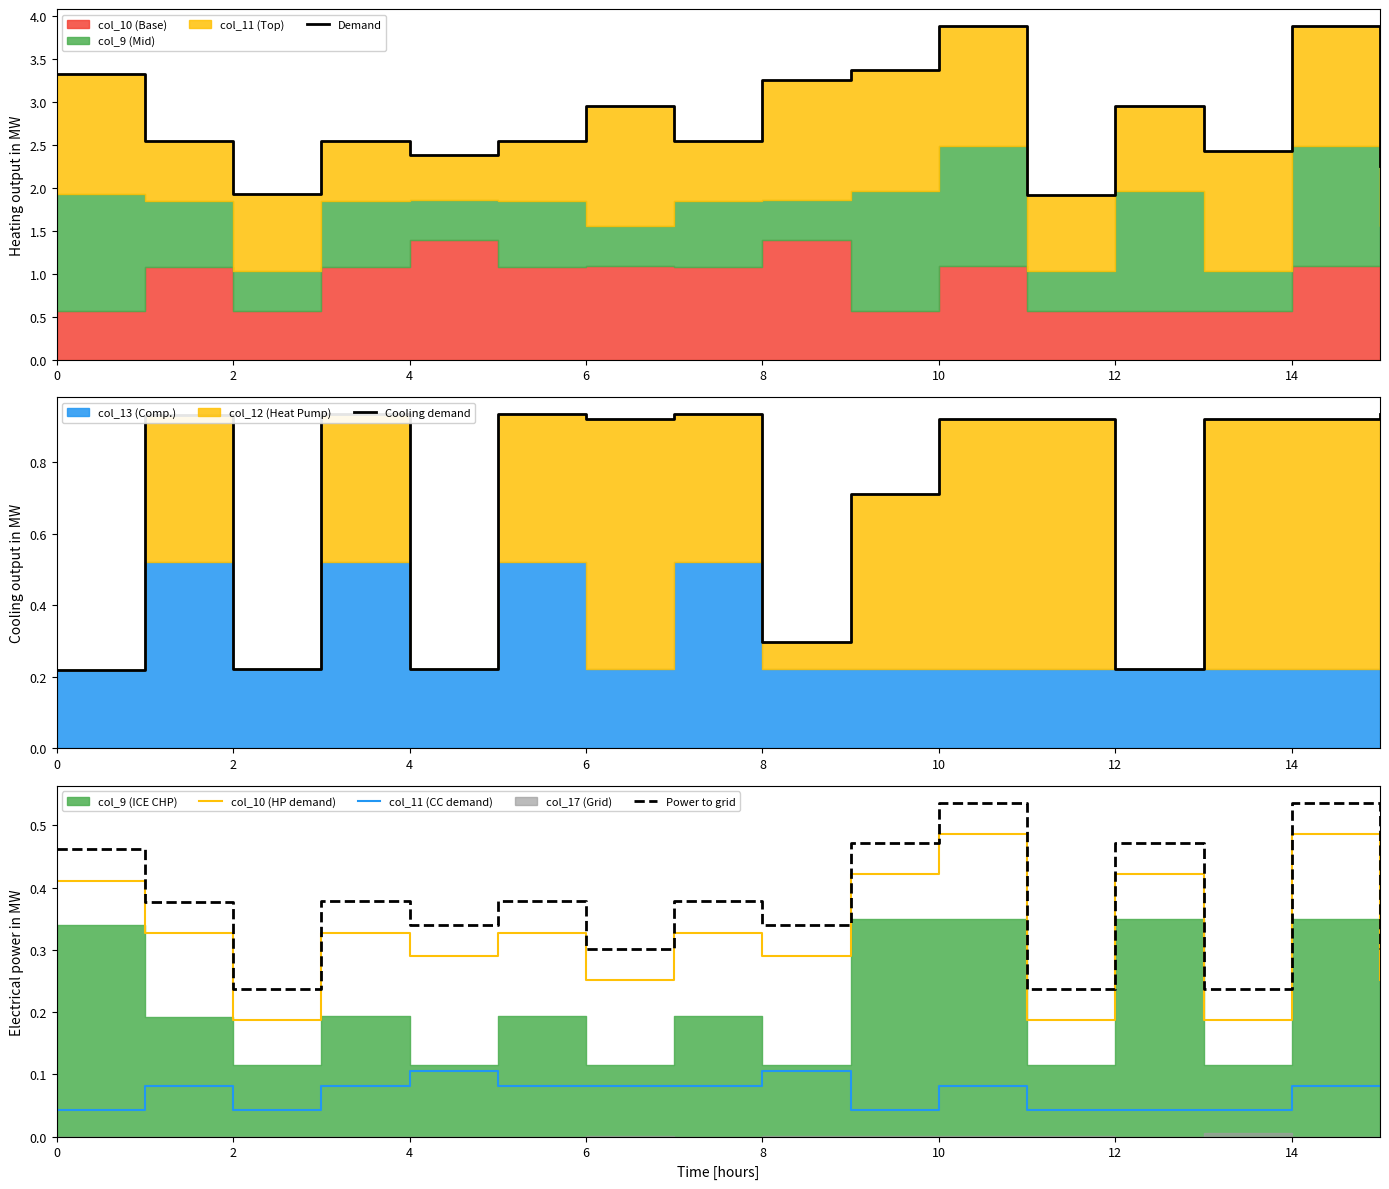

True or false: Power to grid has a value of 0.2 at 14.

False